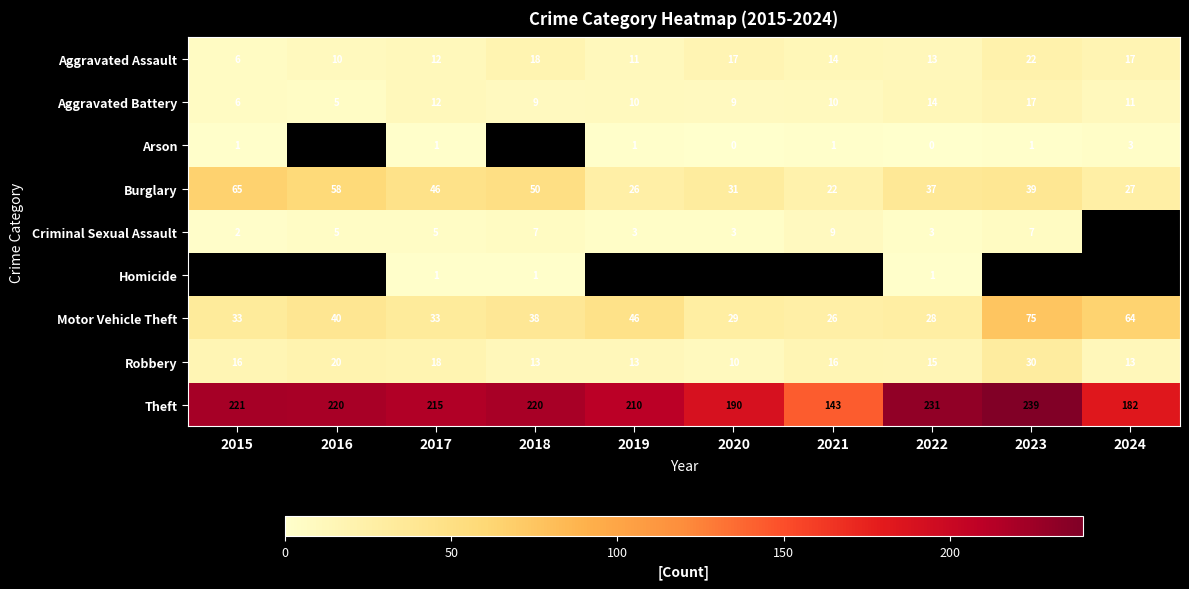

At which category does the chart reach its peak across all series?

2023